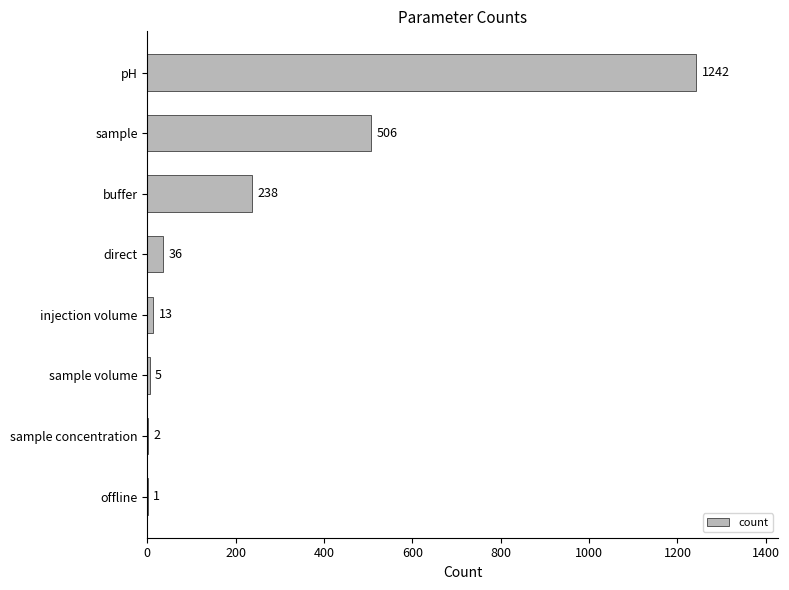

What is the approximate value at pH?

1242